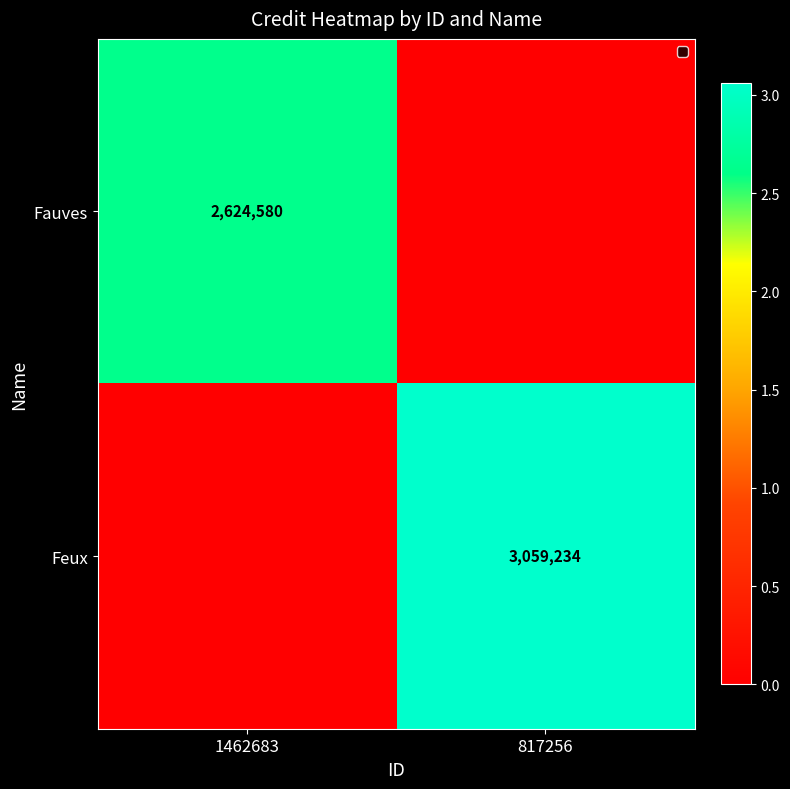

The value of Fauves at 1462683 is 2624580. True or false?

True